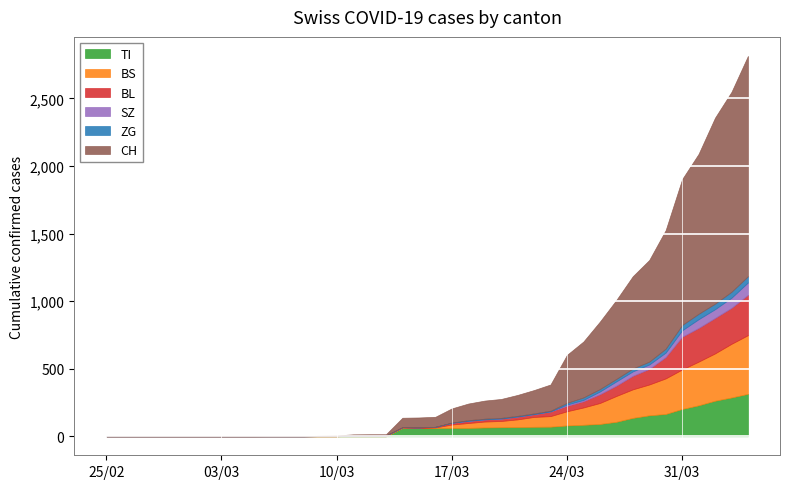

True or false: SZ and BS intersect in this chart.

False